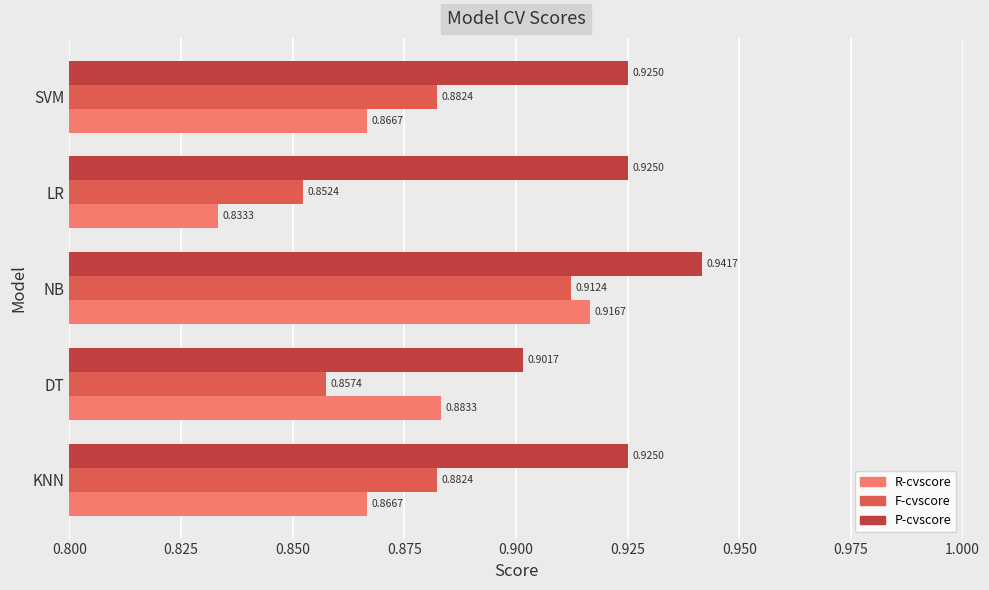

What is the sum of the F-cvscore values at KNN and DT?

1.7